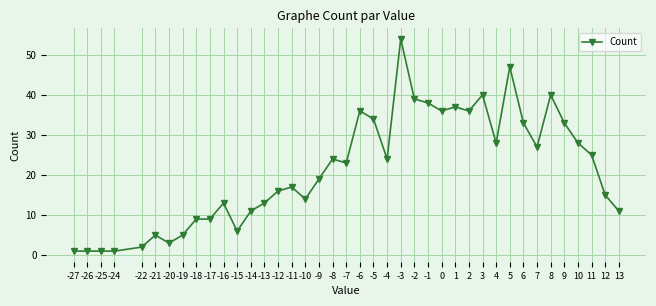

How many distinct data groups are displayed?

1